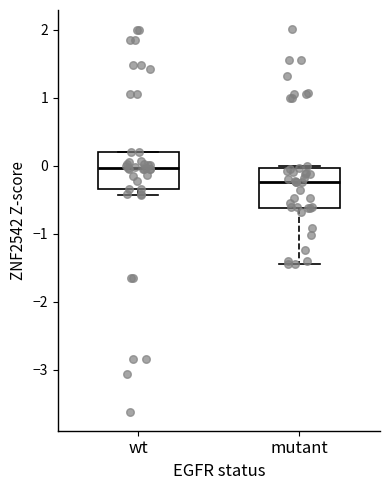

Reading left to right, transcribe this box plot: for each box, give where its median line is, the range the box spans, and where its two whiskers end, as read against the y-axis. The values are not printed on the chart, so give them approximately, as read against the axis.

wt: median 0.0, box -0.3 to 0.2, whiskers -0.4 to 0.2
mutant: median -0.2, box -0.6 to 0.0, whiskers -1.4 to 0.0